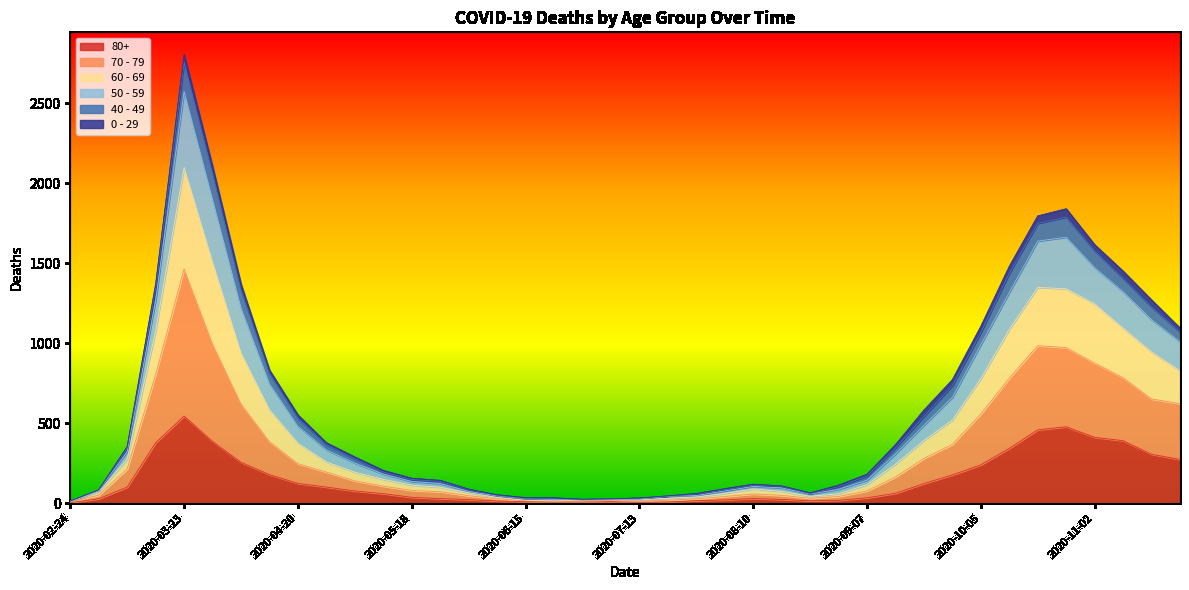

At which category is the sum across all series the highest?

2020-03-23